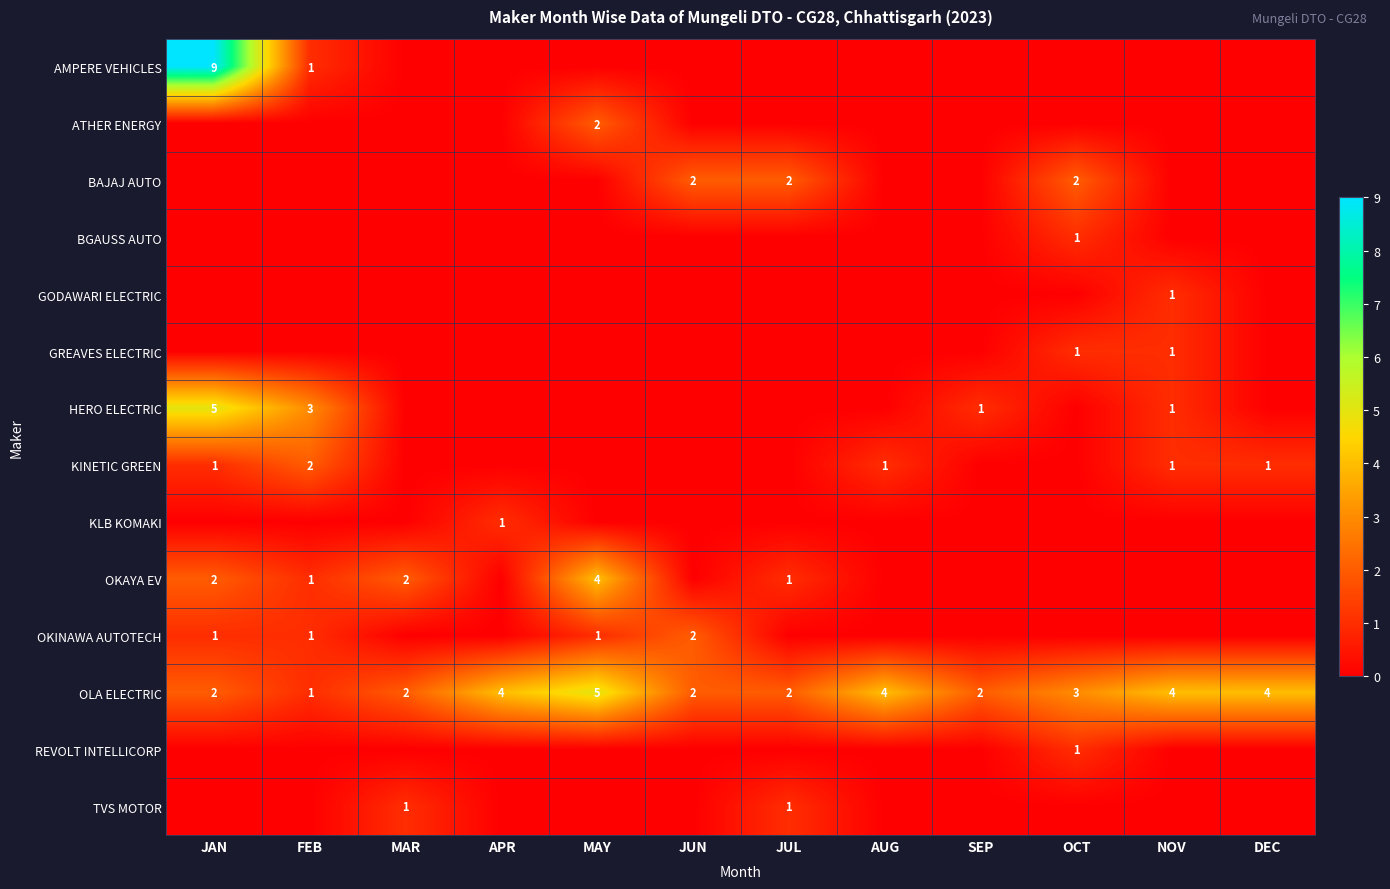

What is the maximum value shown in the chart?

9